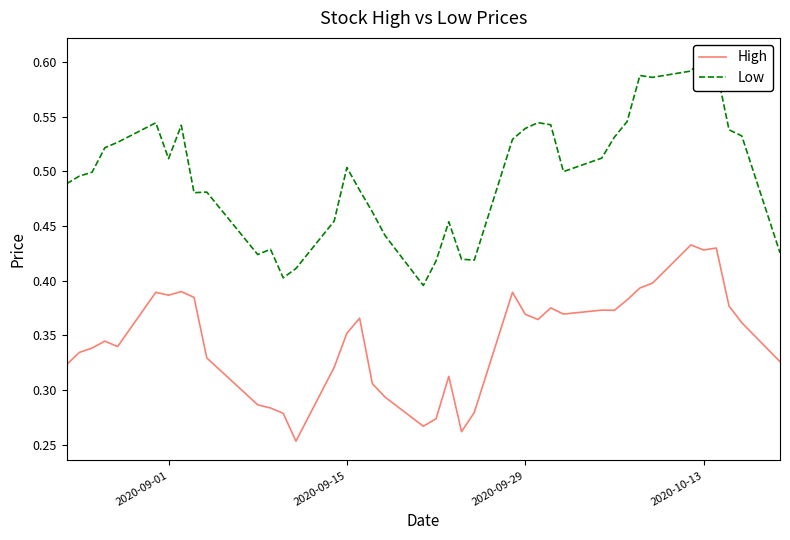

What is the maximum value shown in the chart?

0.6